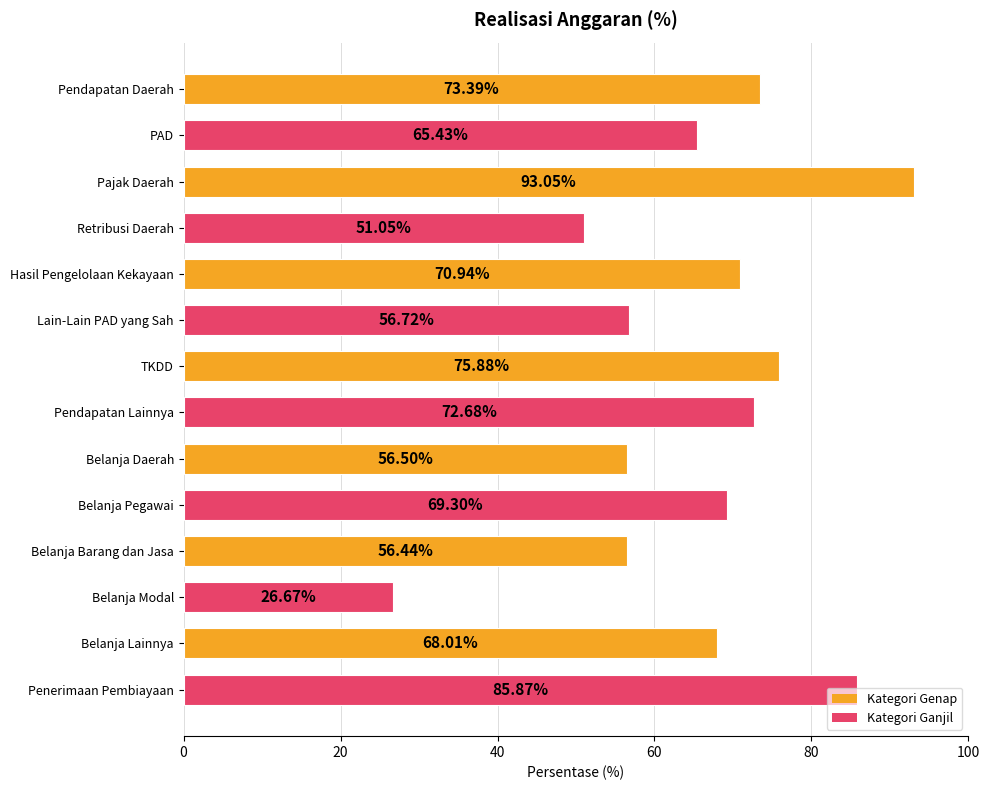

What is the label of the 6th bar from the bottom?

Belanja Daerah